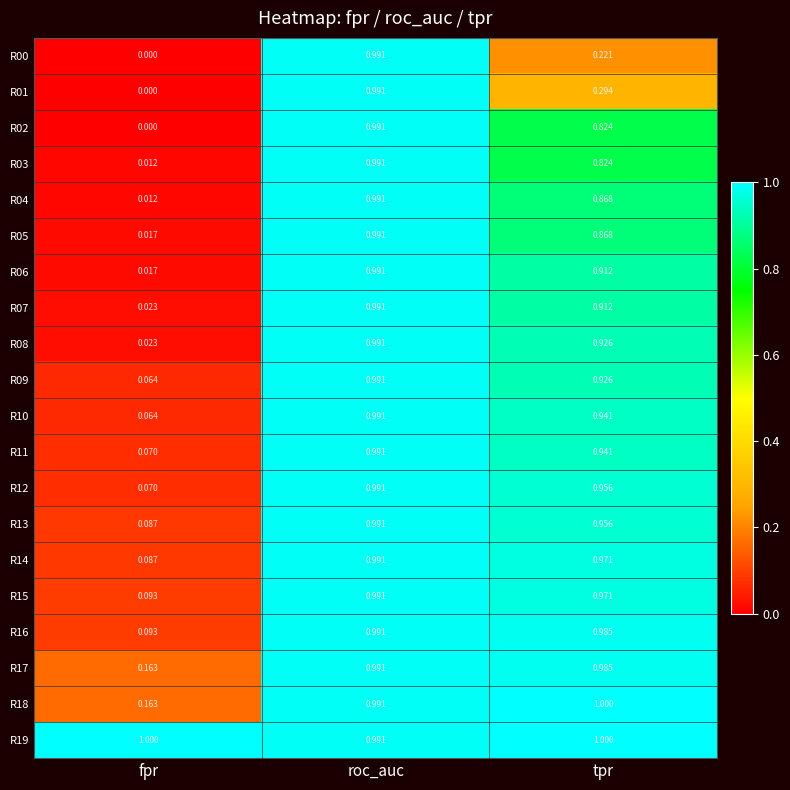

Which label corresponds to the smallest value in the chart?

fpr